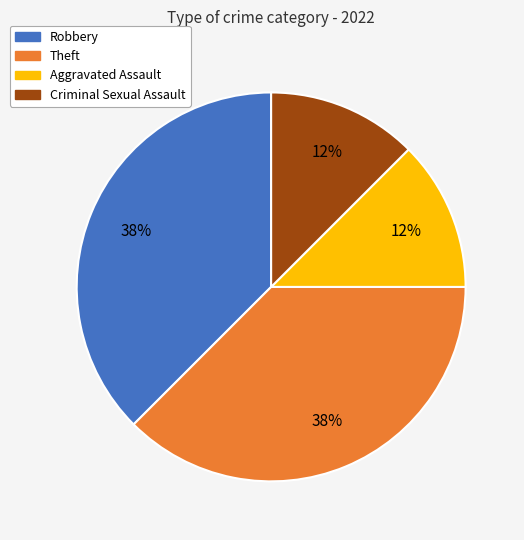

Is there any slice that represents more than half of the pie?

No